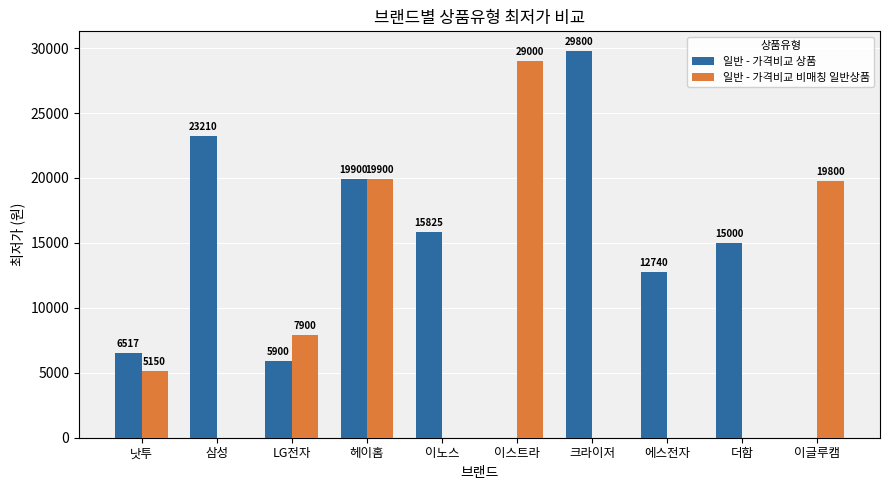

Which series changed the most between 낫투 and LG전자?

일반 - 가격비교 비매칭 일반상품